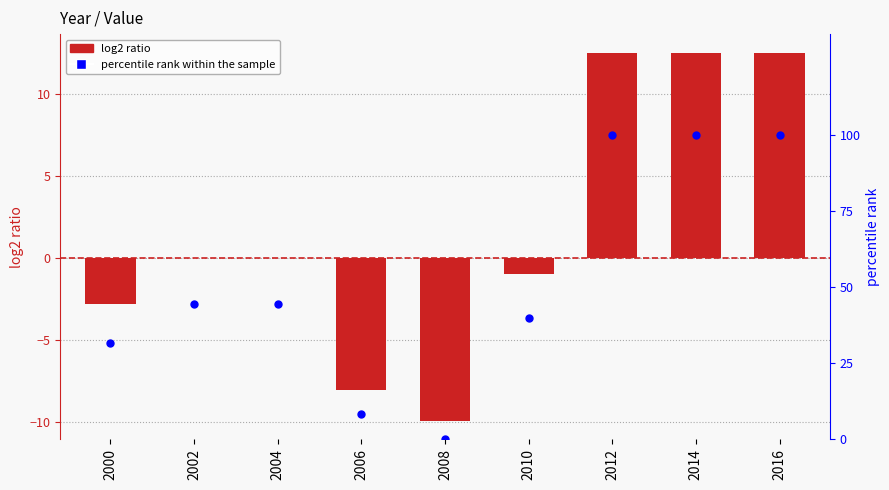

What are all the series names shown in the legend?

log2 ratio, percentile rank within the sample